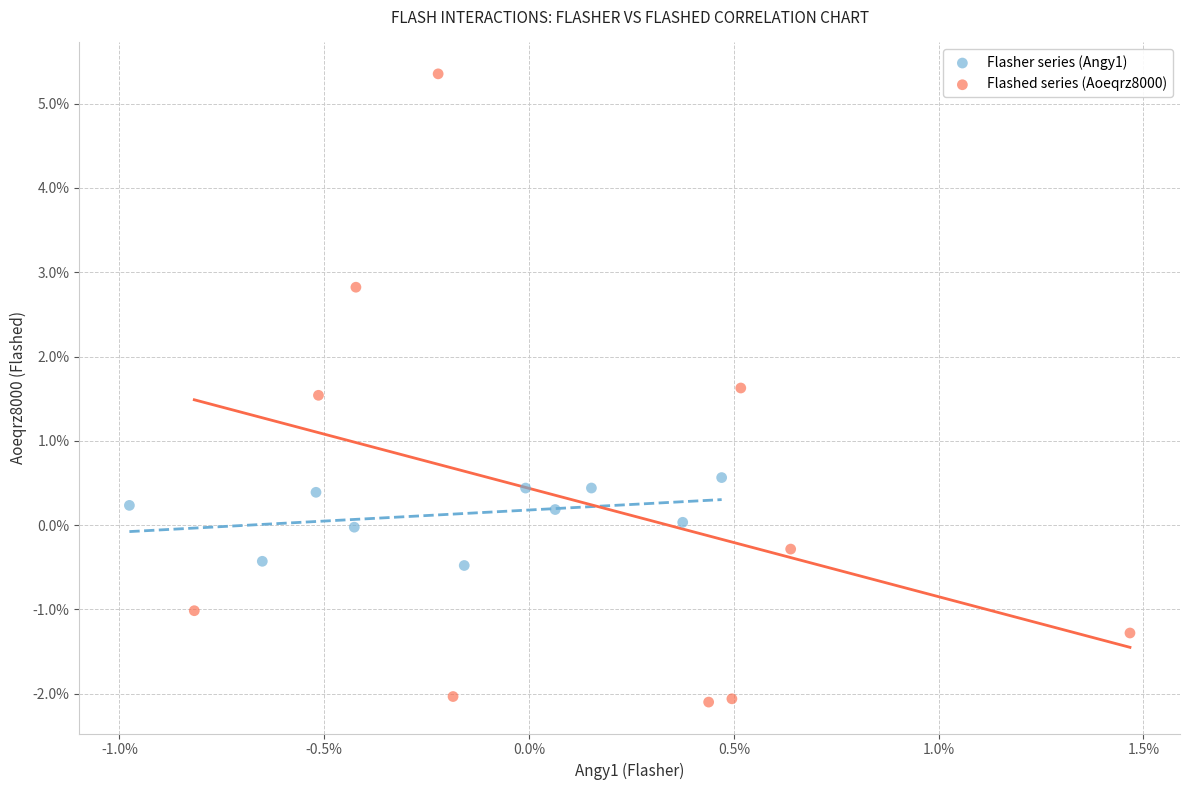

What are all the series names shown in the legend?

Flasher series (Angy1), Flashed series (Aoeqrz8000)